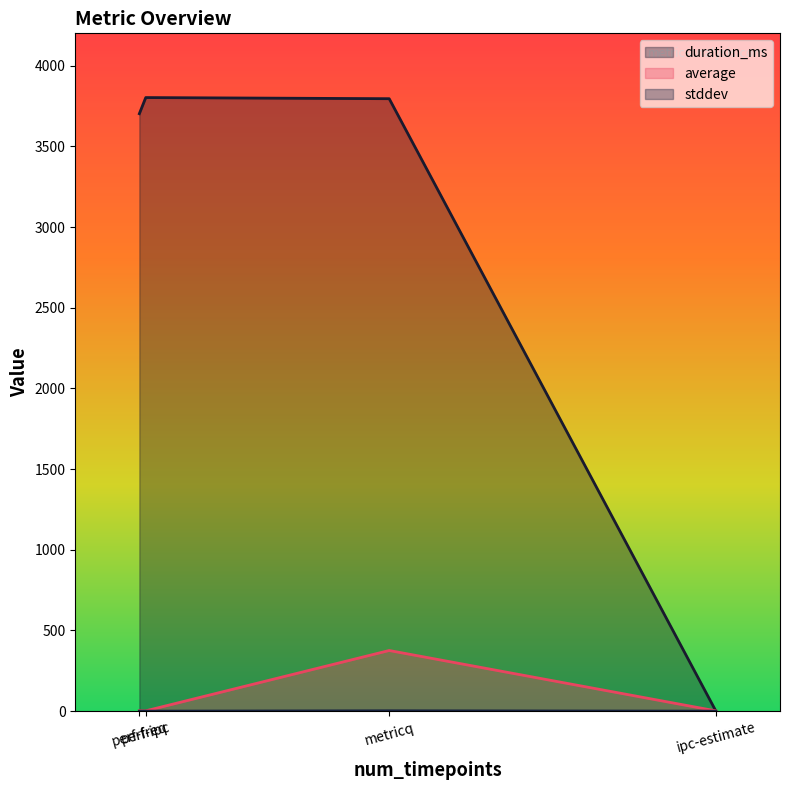

Which series has the largest total across all categories?

duration_ms